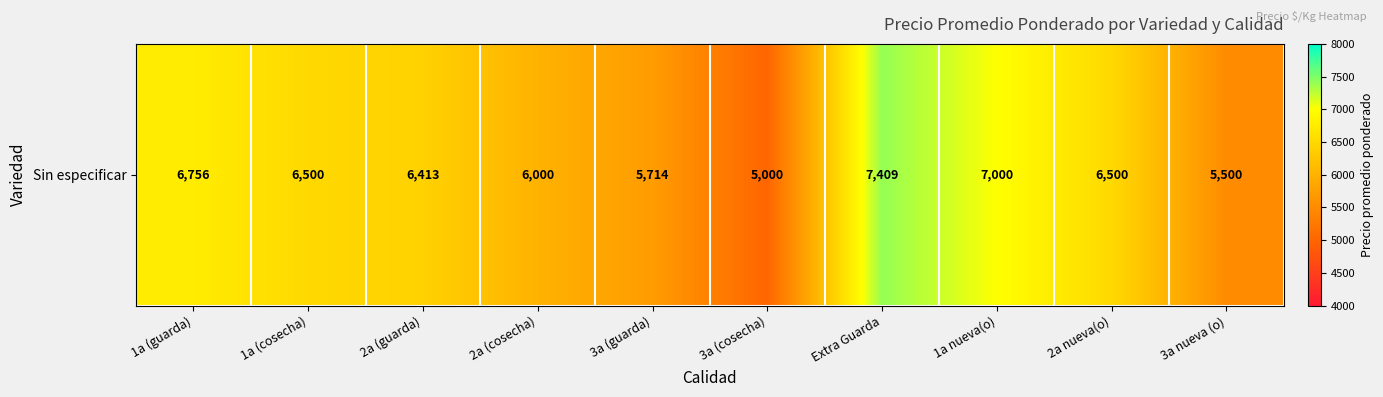

What is the difference between the second highest and minimum values?

2000